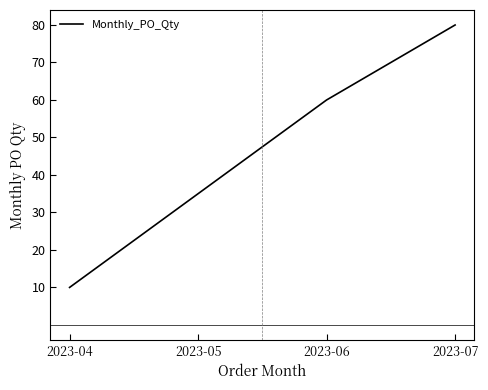

What is the maximum value shown in the chart?

80